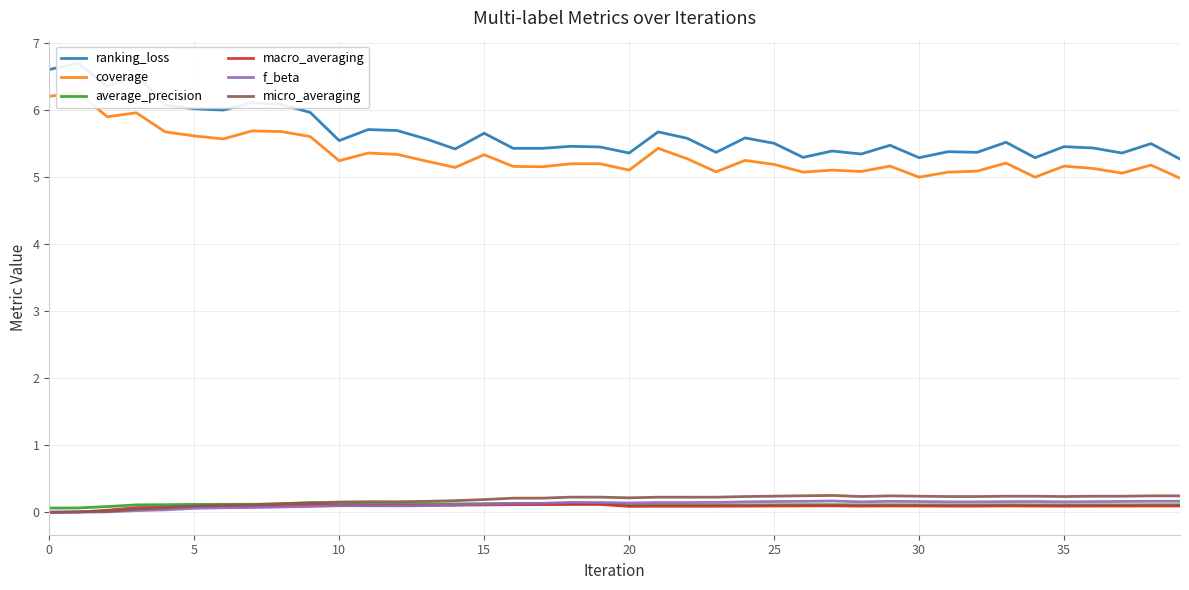

What is the difference between the maximum and second lowest values in the macro_averaging series?

0.1